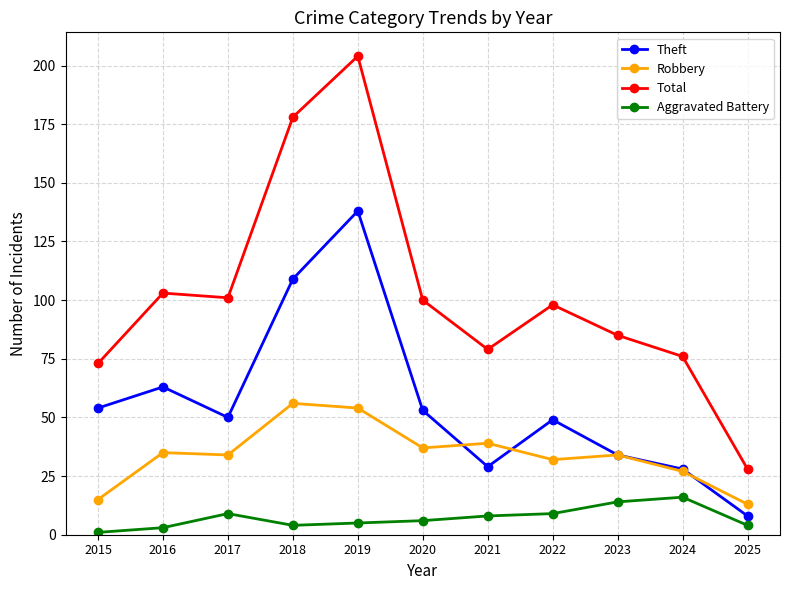

What are all the series names shown in the legend?

Theft, Robbery, Total, Aggravated Battery